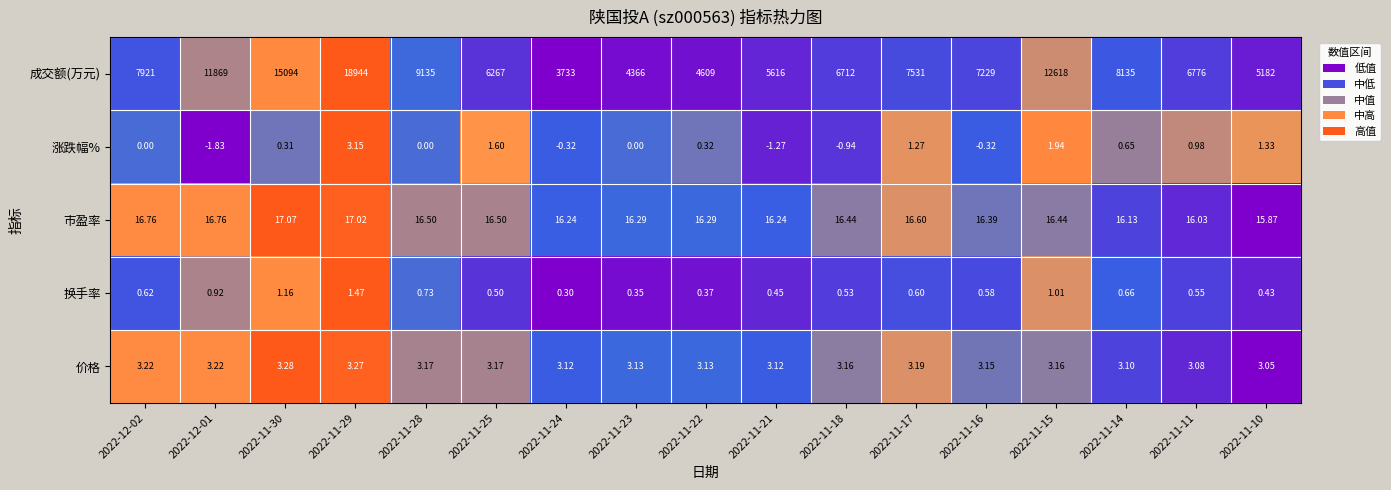

List the series in order of their peak value, lowest first.

换手率, 涨跌幅%, 价格, 市盈率, 成交额(万元)